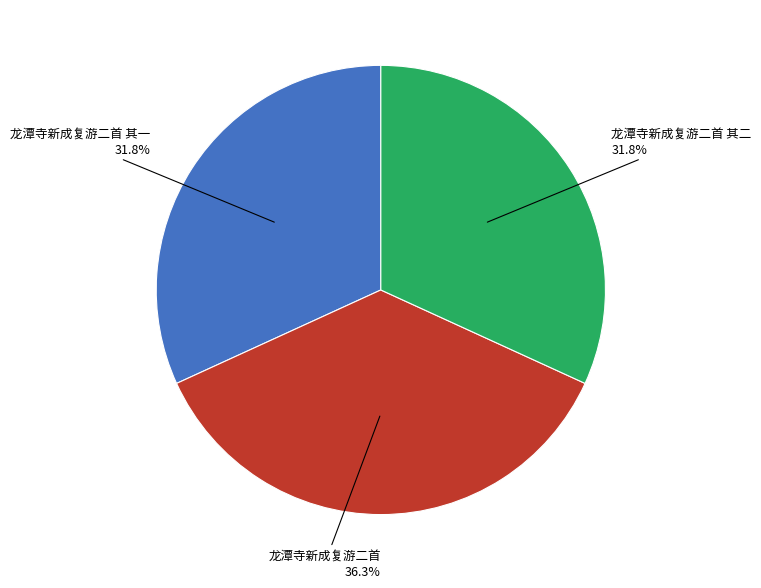

The 龙潭寺新成复游二首 其一 slice represents 26% of the pie. True or false?

False